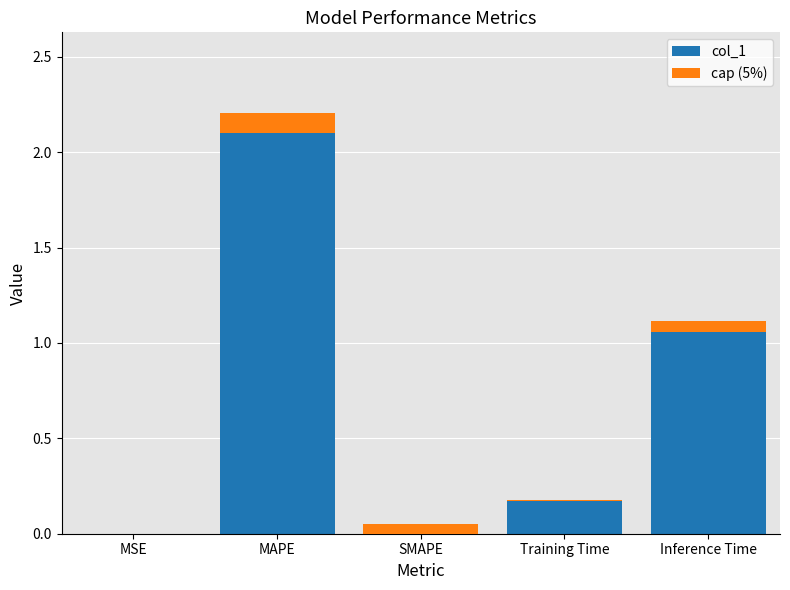

Which category has the highest value across all series?

MAPE